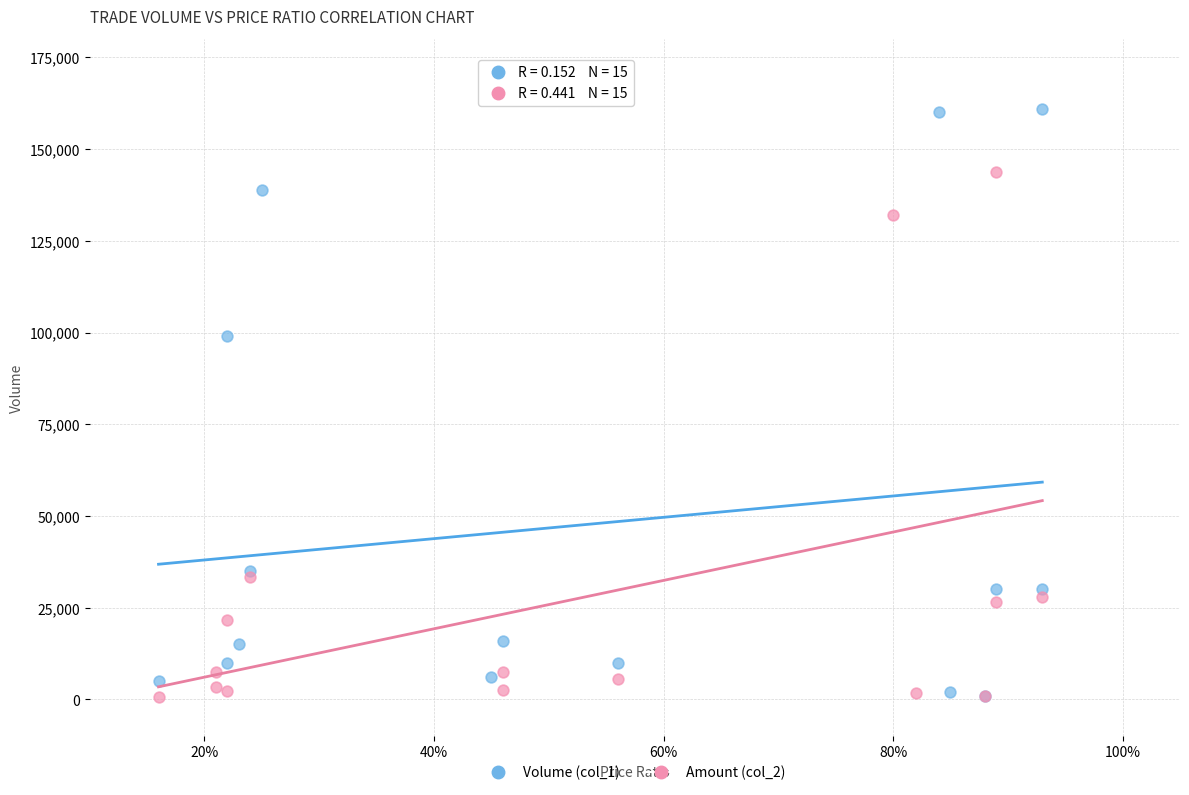

Which series reaches the maximum Y coordinate?

Volume (col_1)